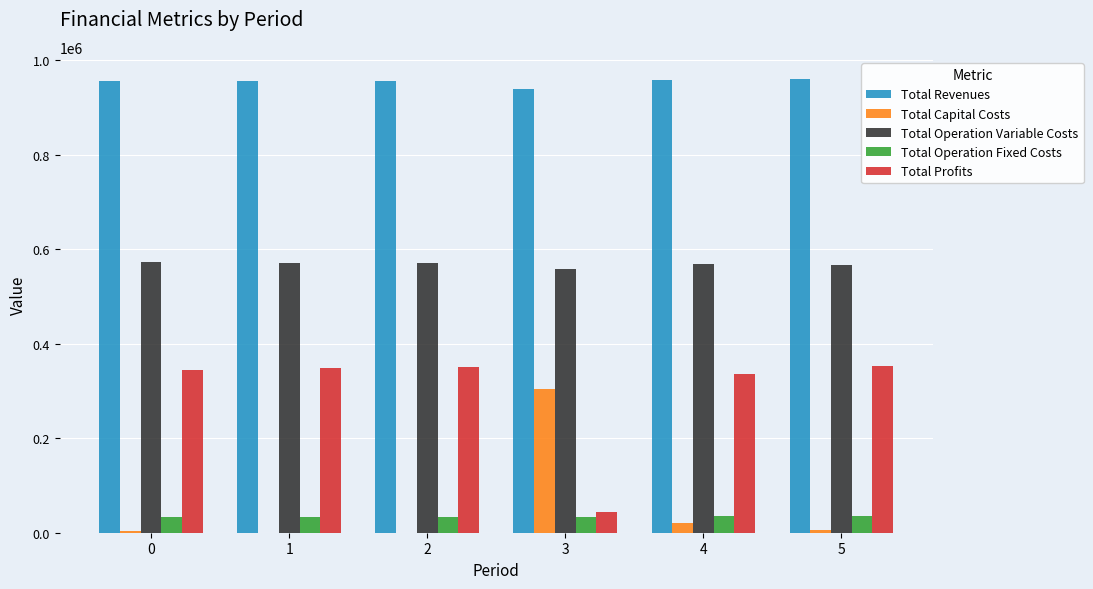

The value of Total Operation Variable Costs at 3 is 557878.6. True or false?

True